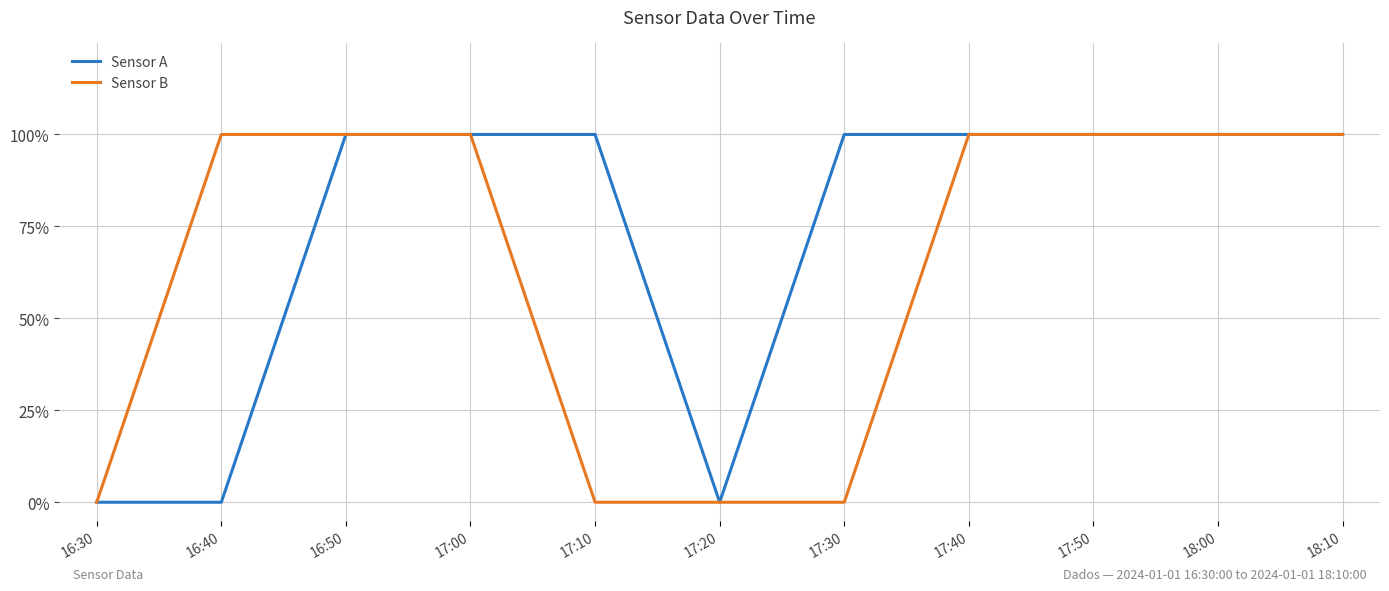

Rank the categories by Sensor A value from highest to lowest.

16:50, 17:00, 17:10, 17:30, 17:40, 17:50, 18:00, 18:10, 16:30, 16:40, 17:20